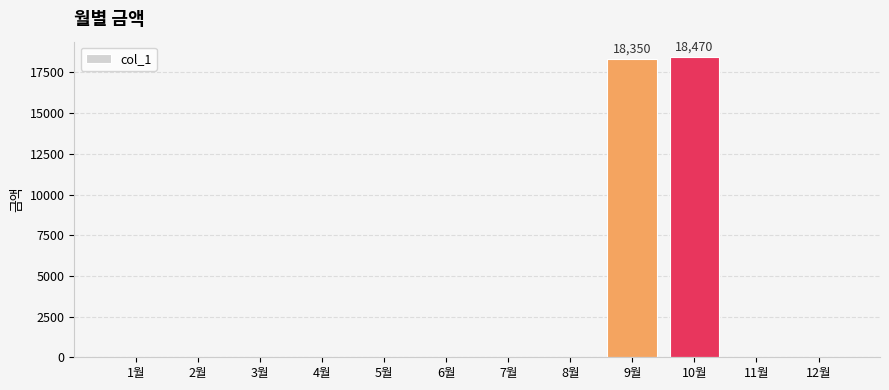

What is the sum of all values?

36820